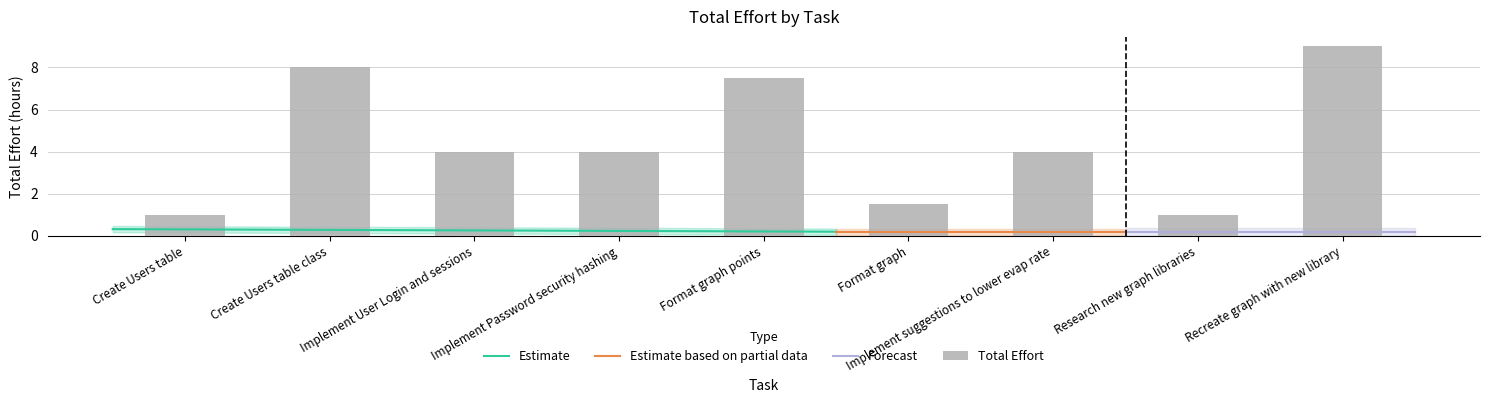

At how many categories does at least one series exceed 1?

7